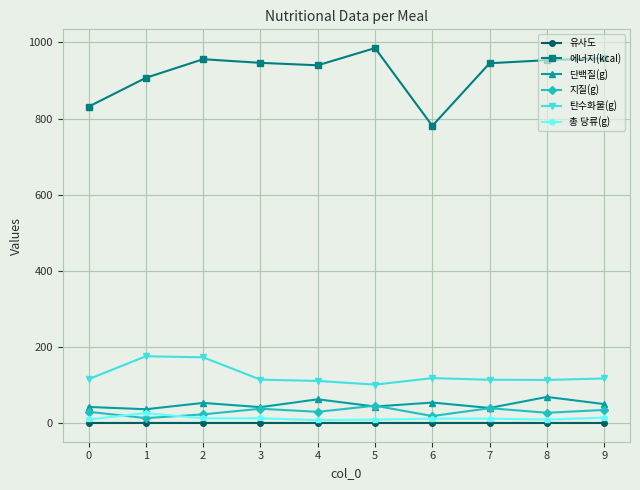

True or false: 탄수화물(g) has more than 1 points higher than both neighbors.

True